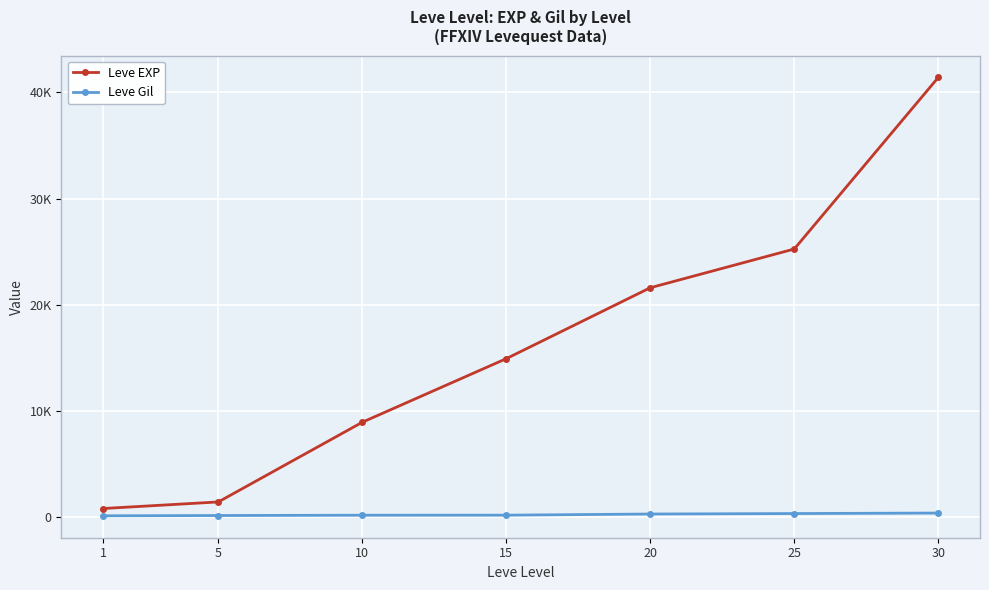

What is the value of the Leve Gil point at the 1st from the left?

113